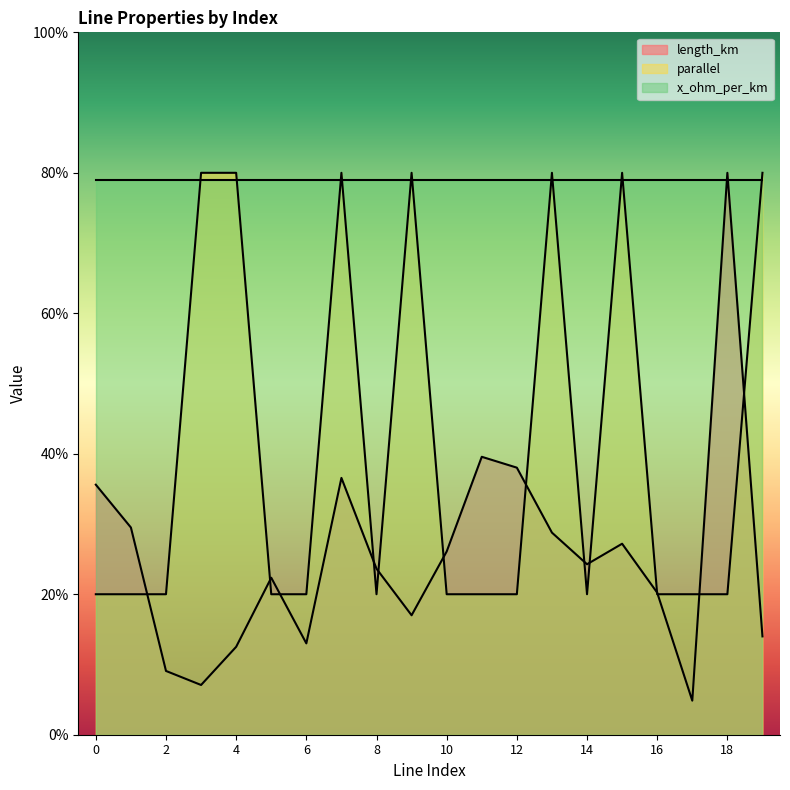

Is it true that length_km equals 4.0 at 18?

True